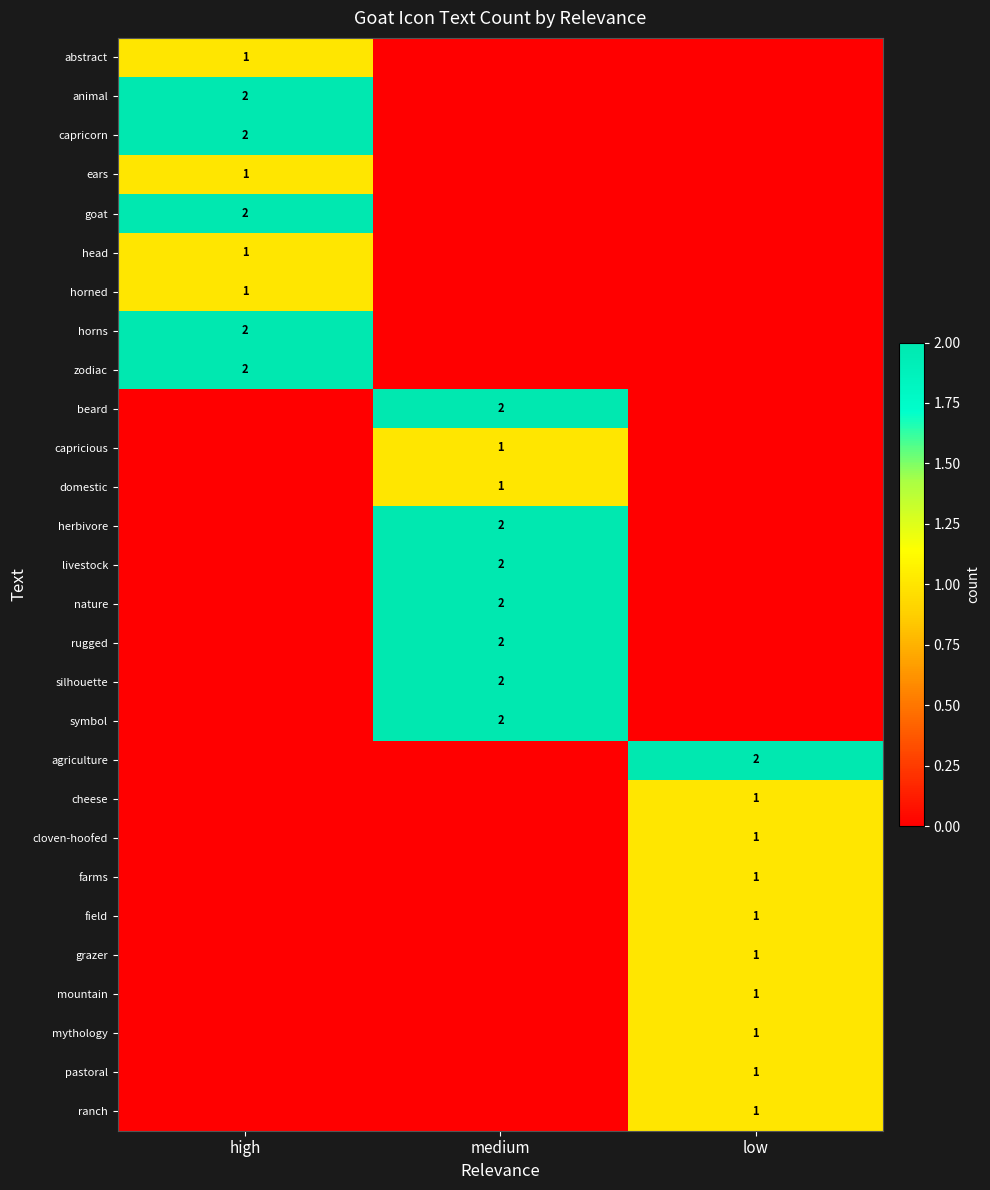

The value of zodiac at high is 2. True or false?

True